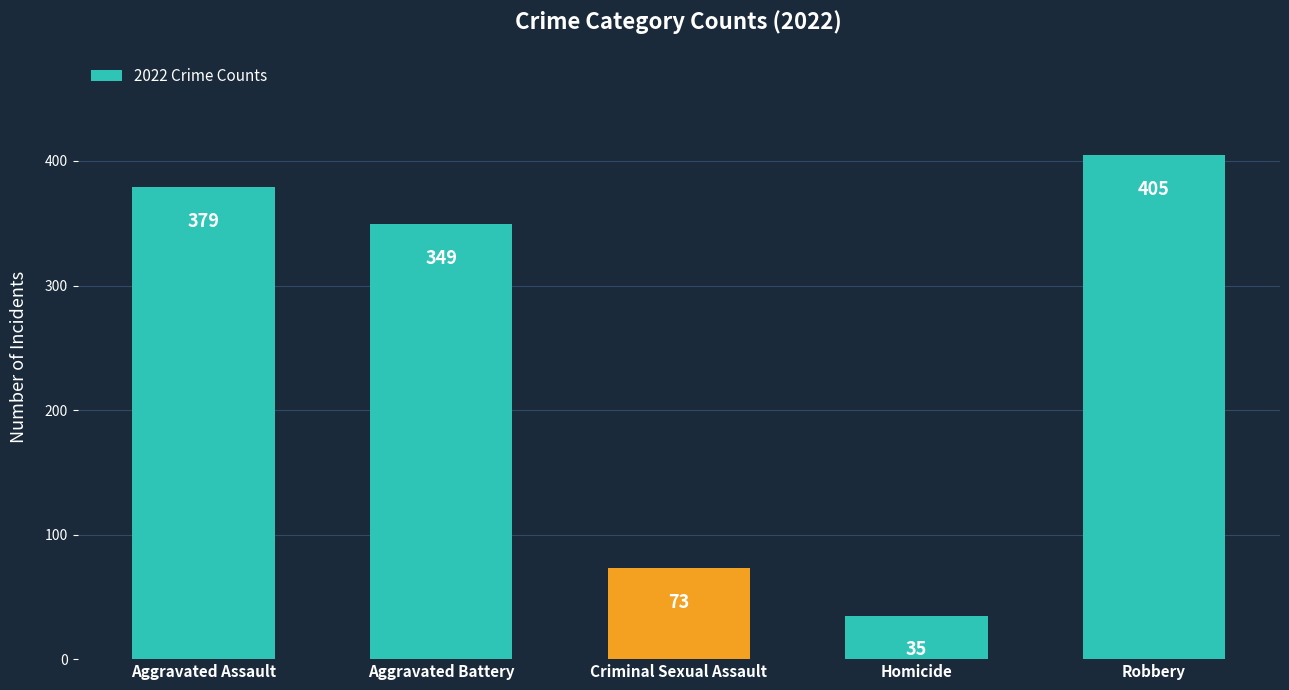

Approximately how many times larger is the value at Criminal Sexual Assault compared to Robbery?

0.2